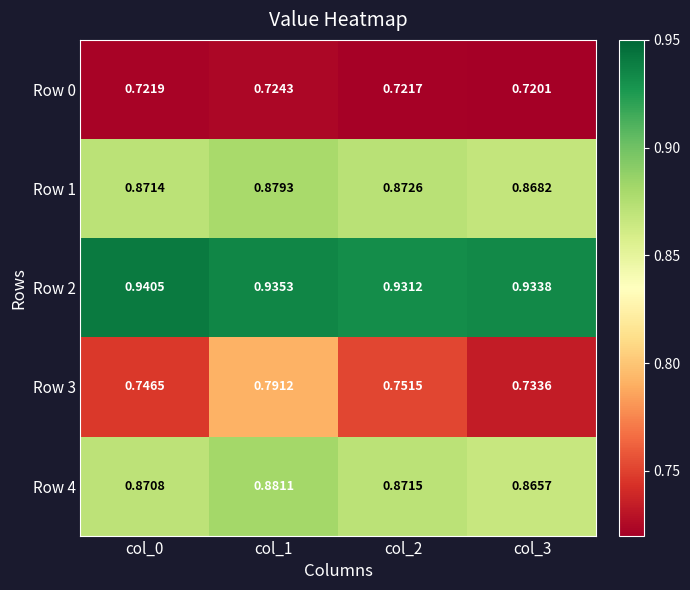

Which label corresponds to the largest value in the chart?

col_0